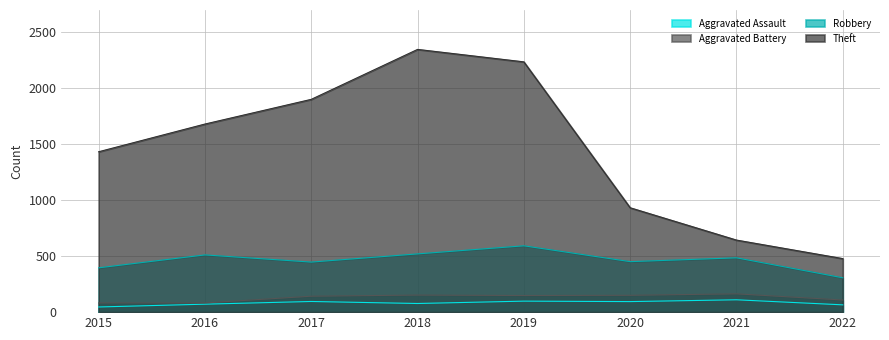

Is it true that Aggravated Battery equals 39 at 2020?

False